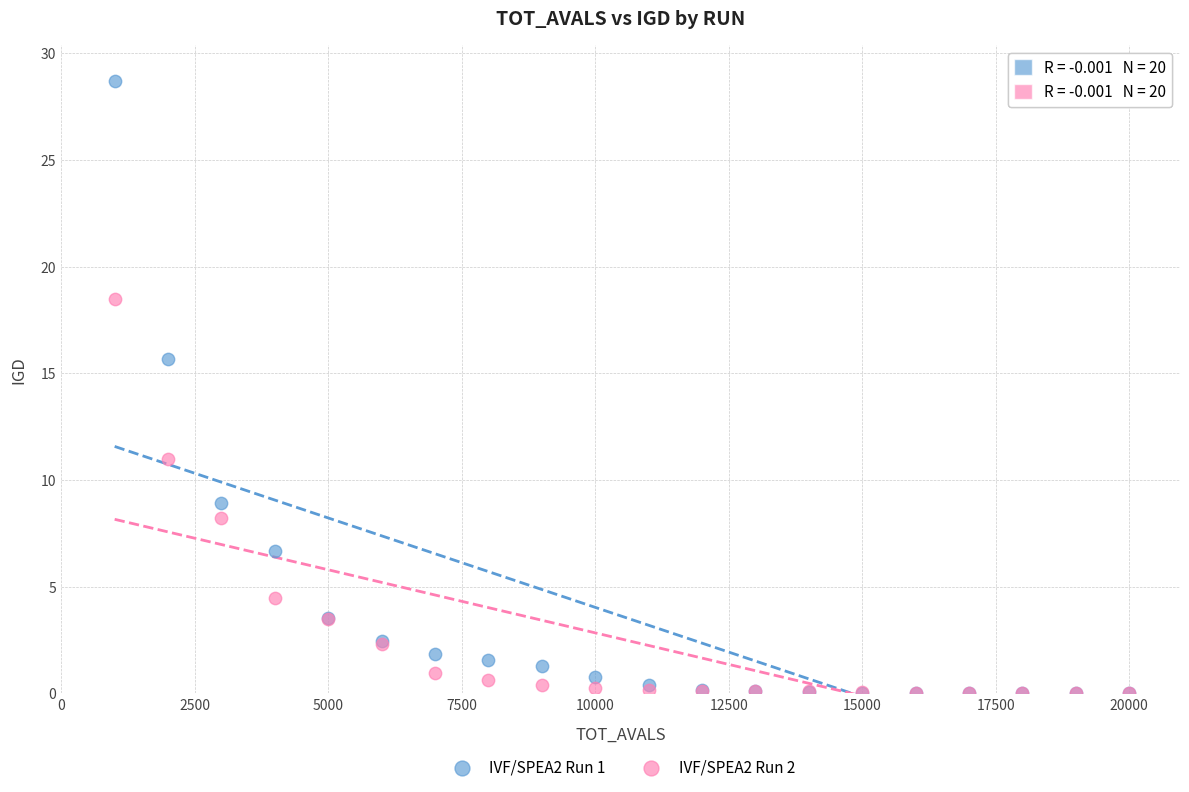

What are all the series names shown in the legend?

IVF/SPEA2 Run 1, IVF/SPEA2 Run 2